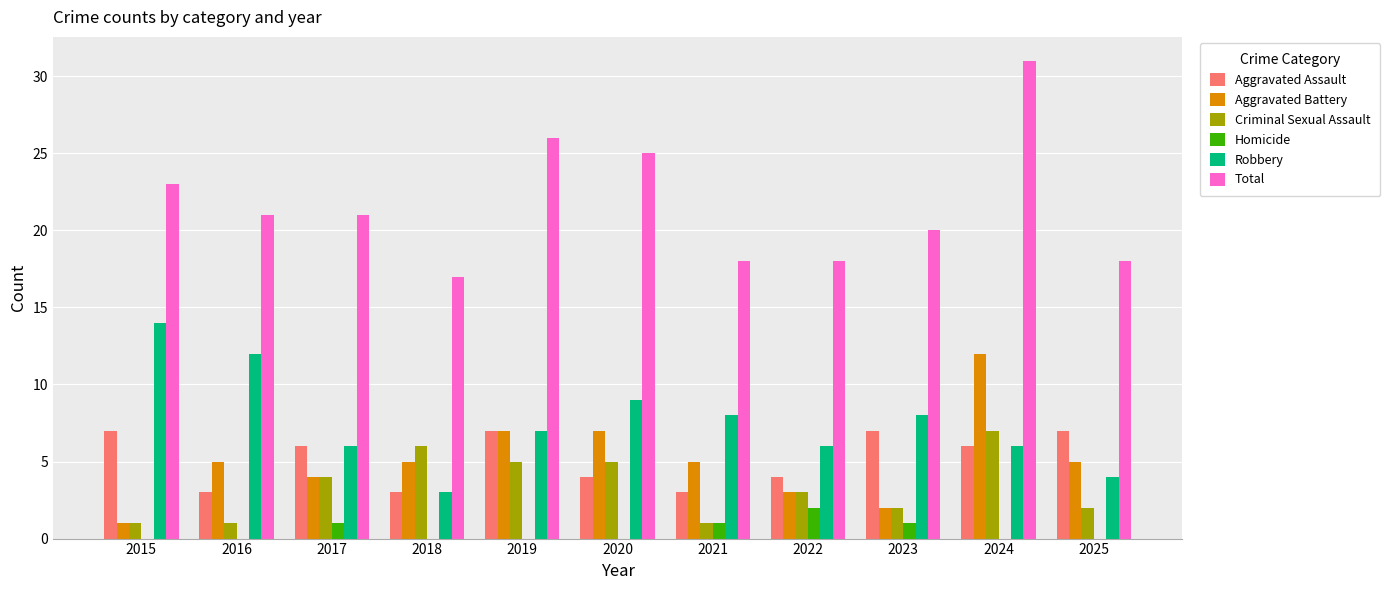

Count the number of data series in this chart.

6